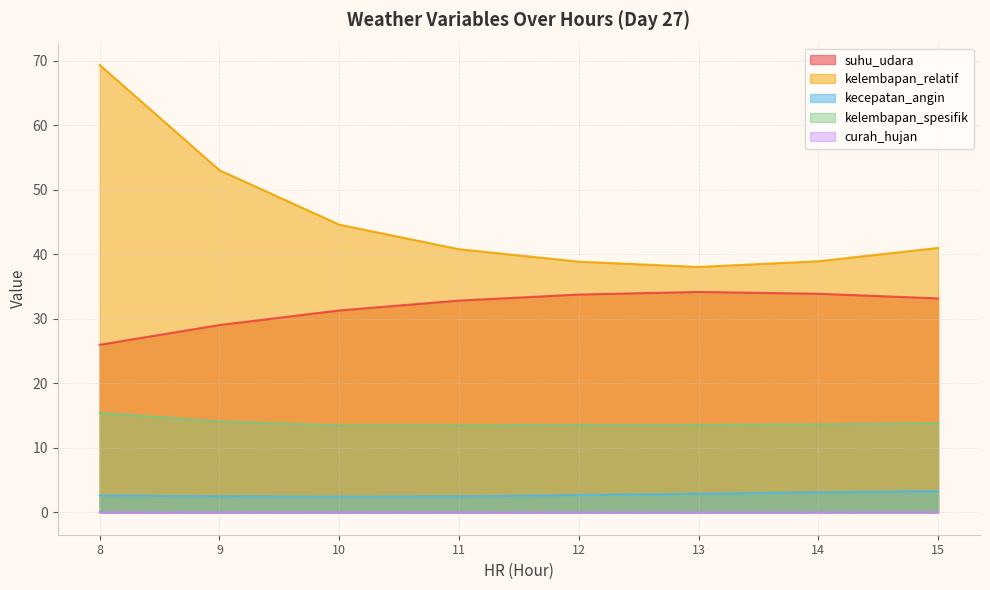

What is the difference between the second highest and minimum values in the kelembapan_spesifik series?

0.6